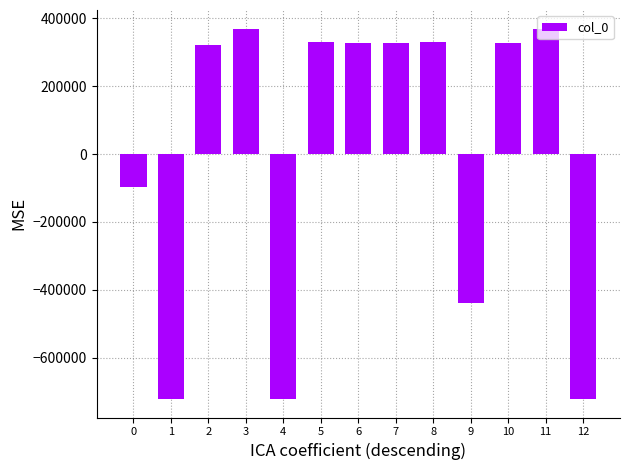

What is the sum of the values at 2 and 6?

648622.7